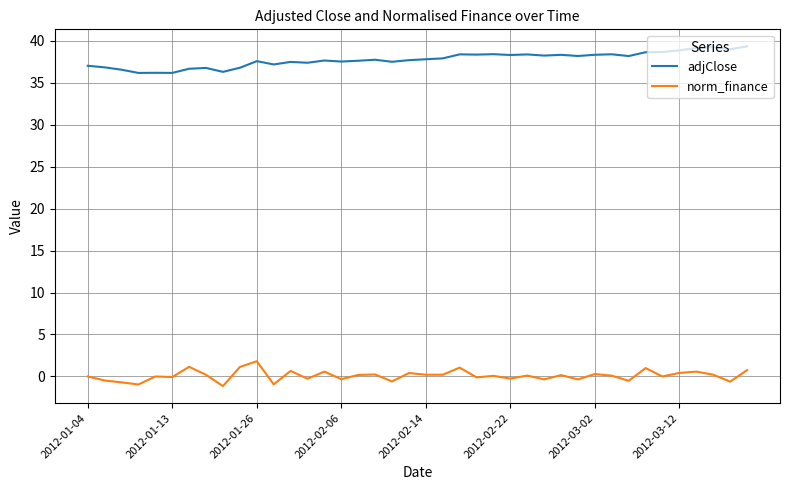

Rank the series by their maximum value, from highest to lowest.

adjClose, norm_finance